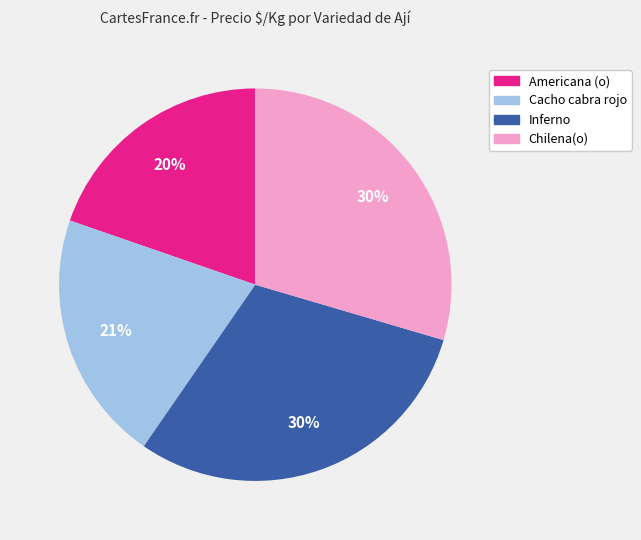

To the nearest percent, what is the average slice percentage?

25%